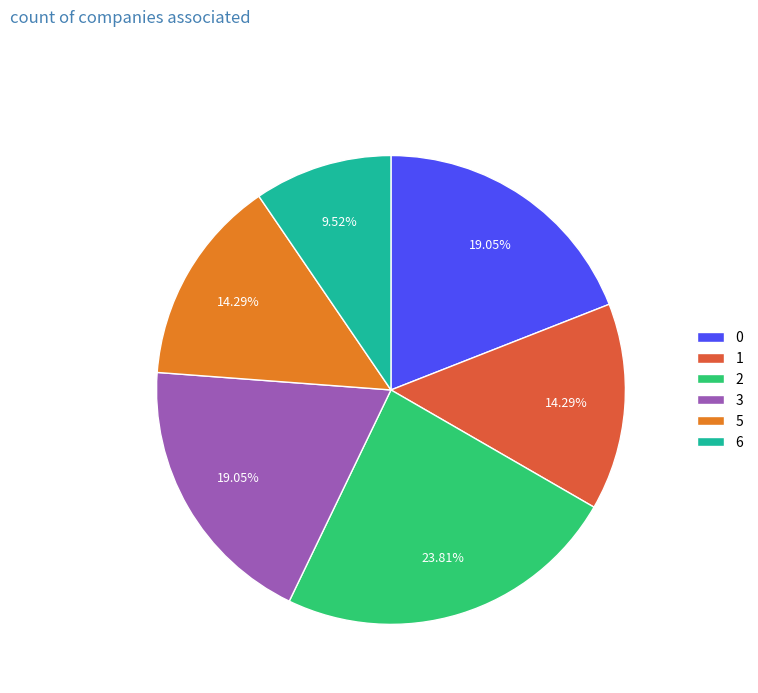

To the nearest percent, what is the average slice percentage?

17%